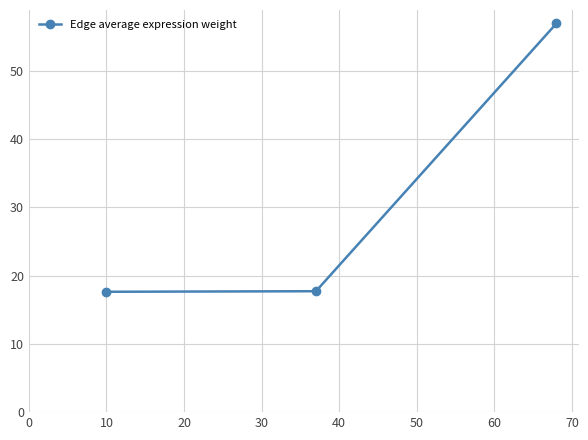

What is the difference between the maximum and minimum values?

39.3